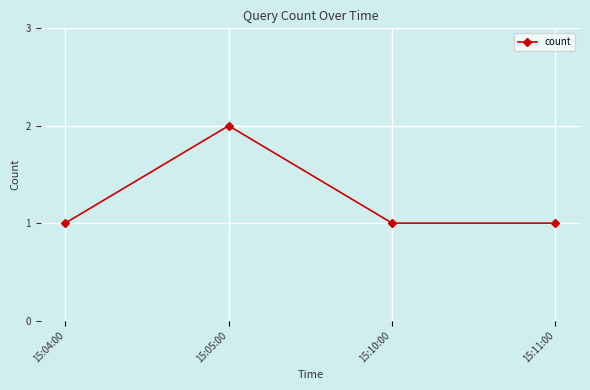

Reading left to right, list all the values displayed in this chart.

1	2	1	1